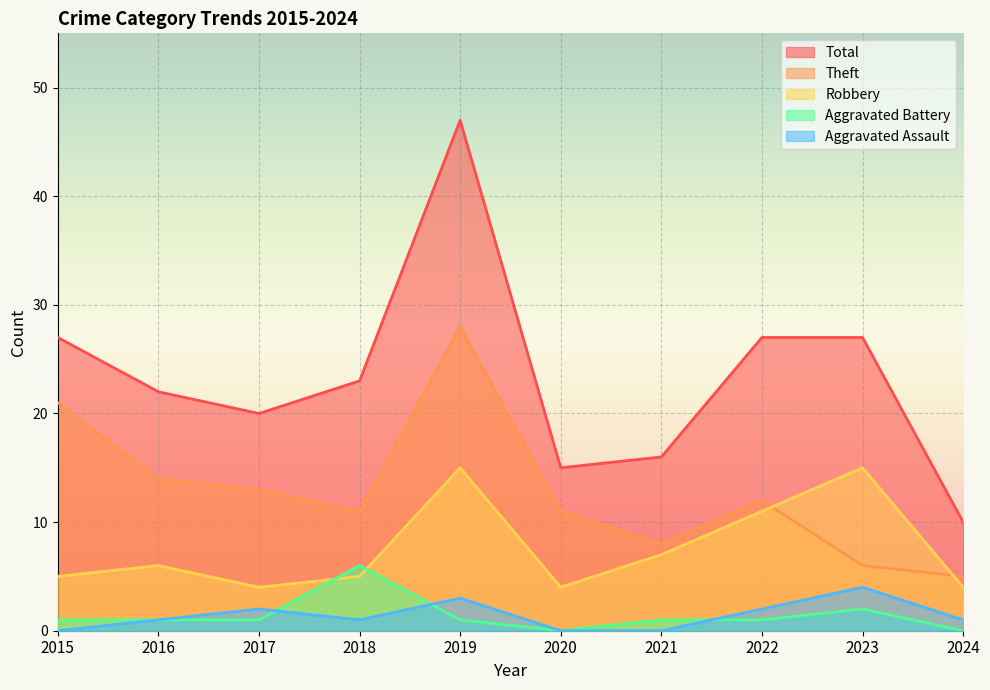

Where does the Aggravated Battery series first go above 1?

2018